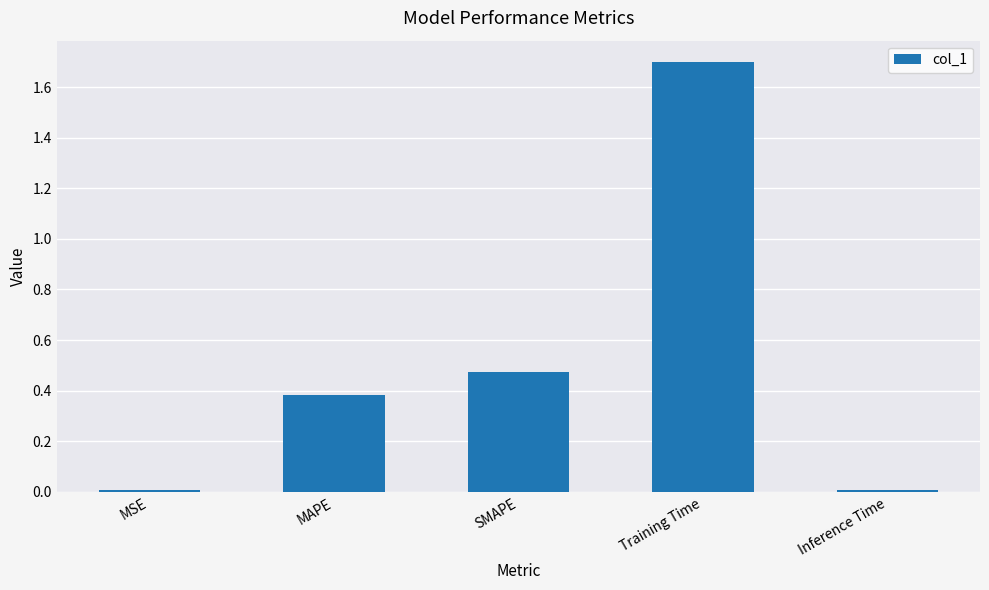

What is the difference between the values at Training Time and SMAPE?

1.2